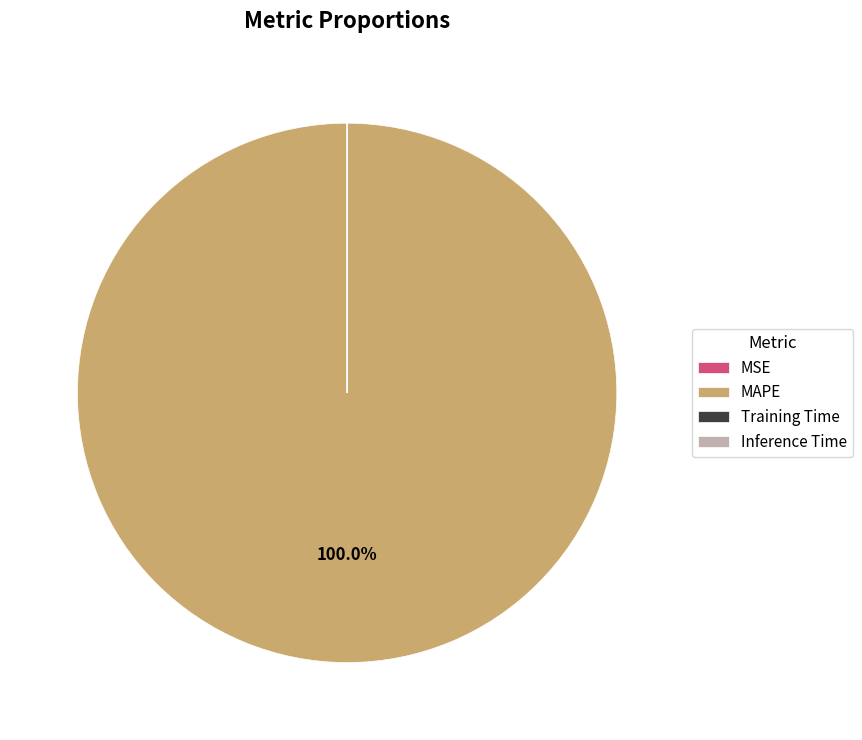

Which category has the biggest portion of the pie?

MAPE